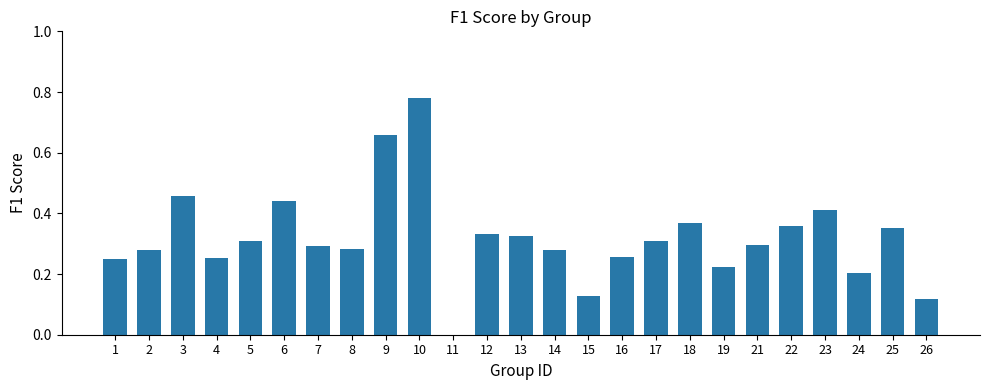

At which category does the chart reach its peak across all series?

10